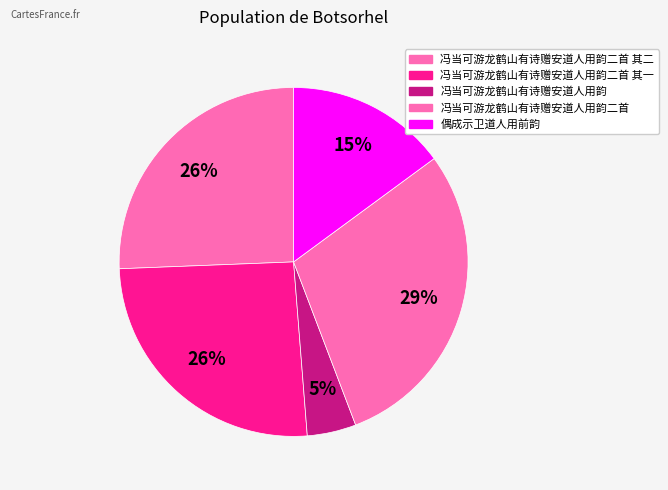

How many segments does this pie chart have?

5